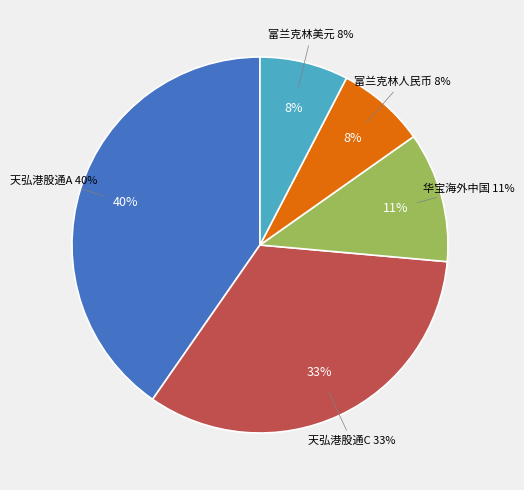

To the nearest percent, what percentage of the pie is 华宝海外中国混合(QDII)?

11%